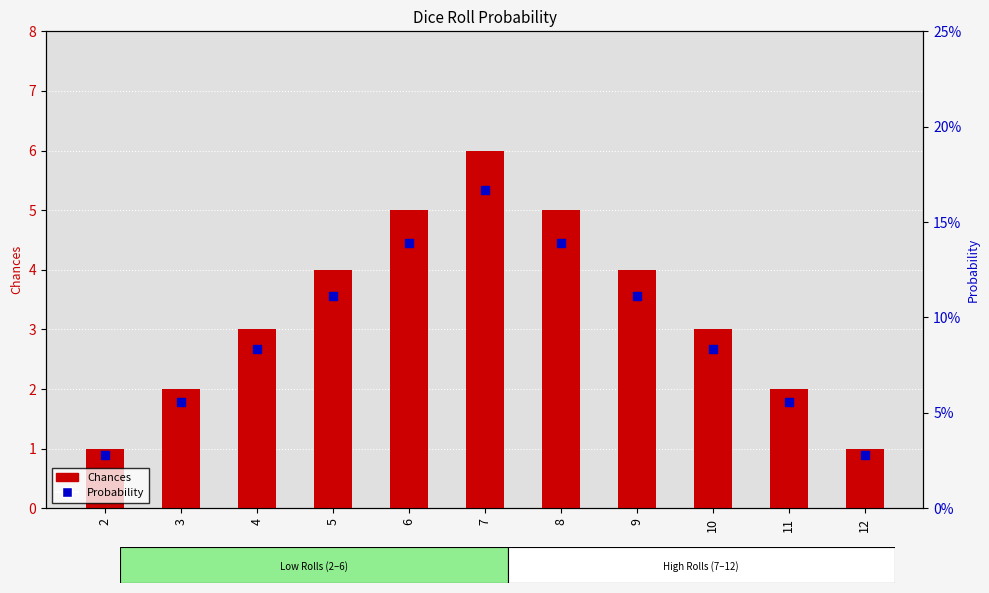

Which series contains the highest Y value?

Chances